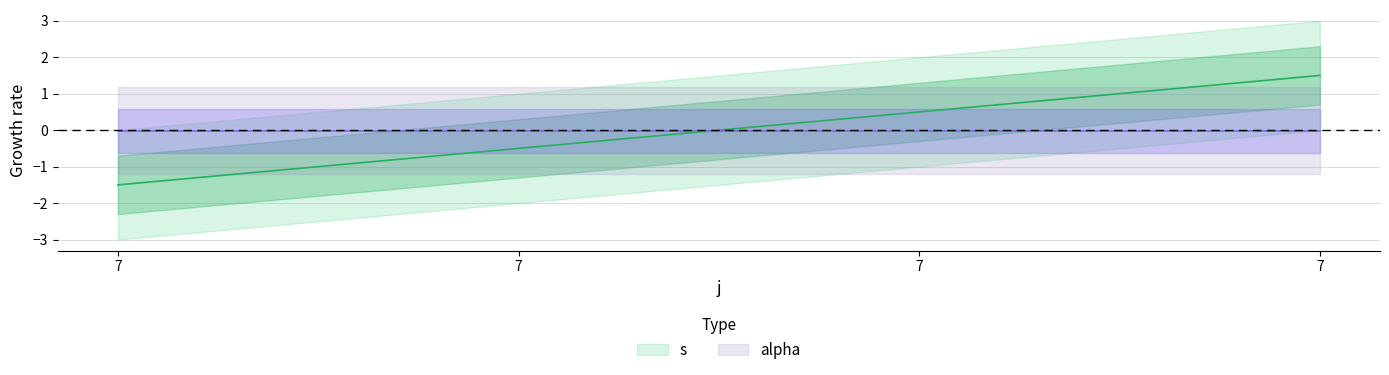

The value at 7 is -0.1. True or false?

False